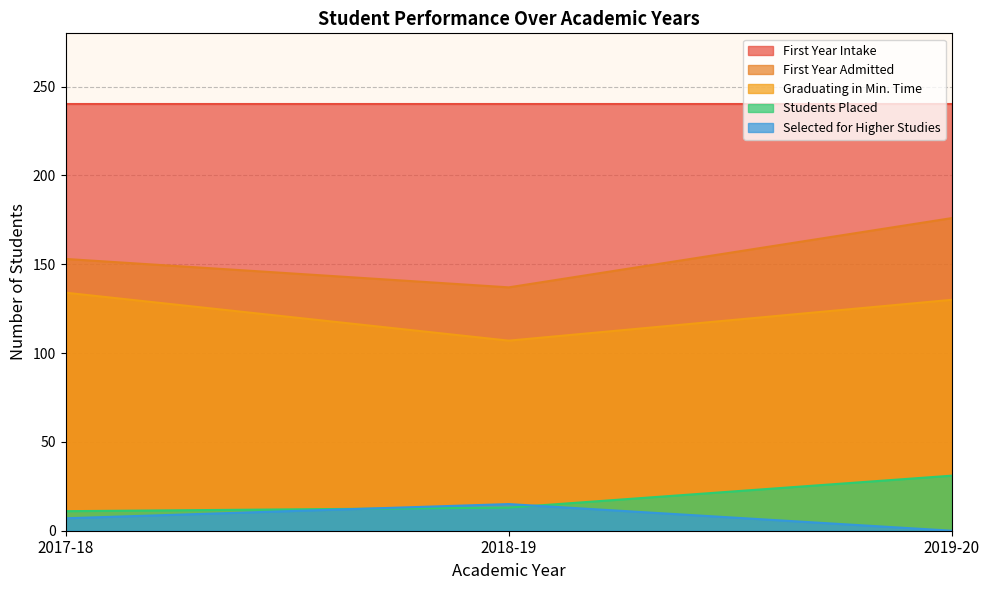

Is the value of Students Placed at 2017-18 greater than the value of Selected for Higher Studies at 2018-19?

No